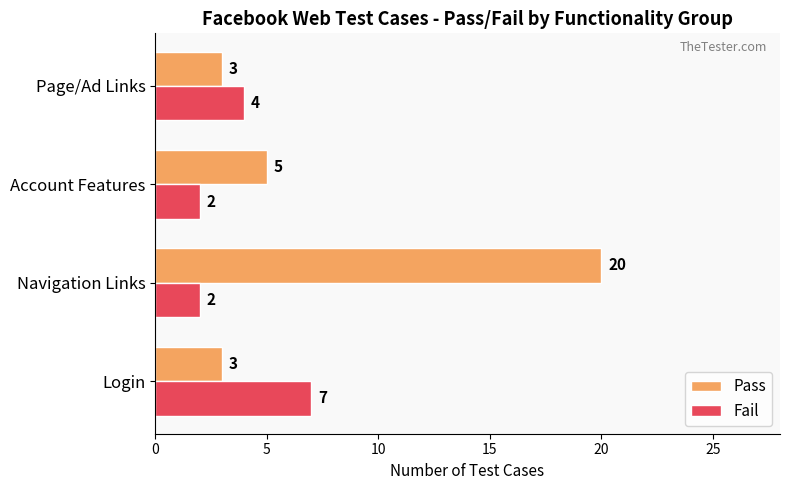

List the series in order of their overall mean, lowest first.

Fail, Pass